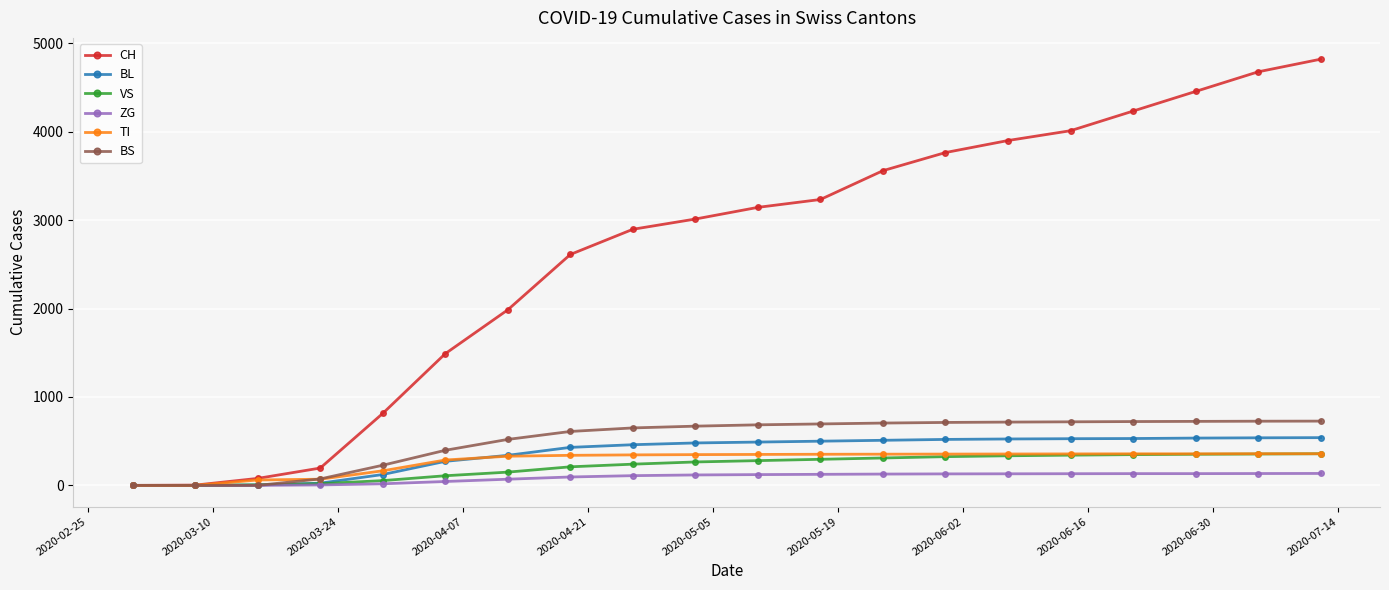

What is the greatest value displayed?

4821